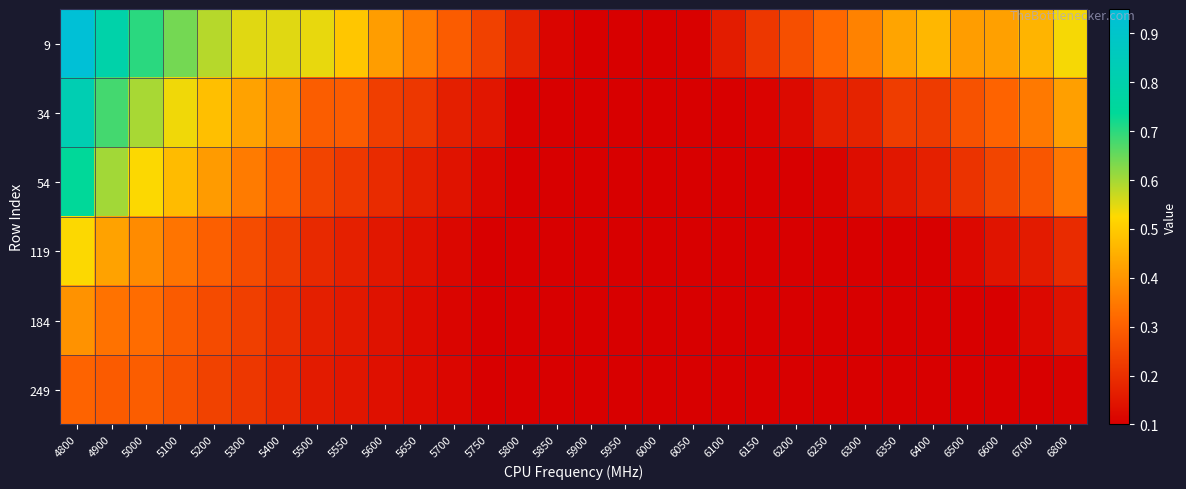

At how many categories does at least one series exceed 0?

30